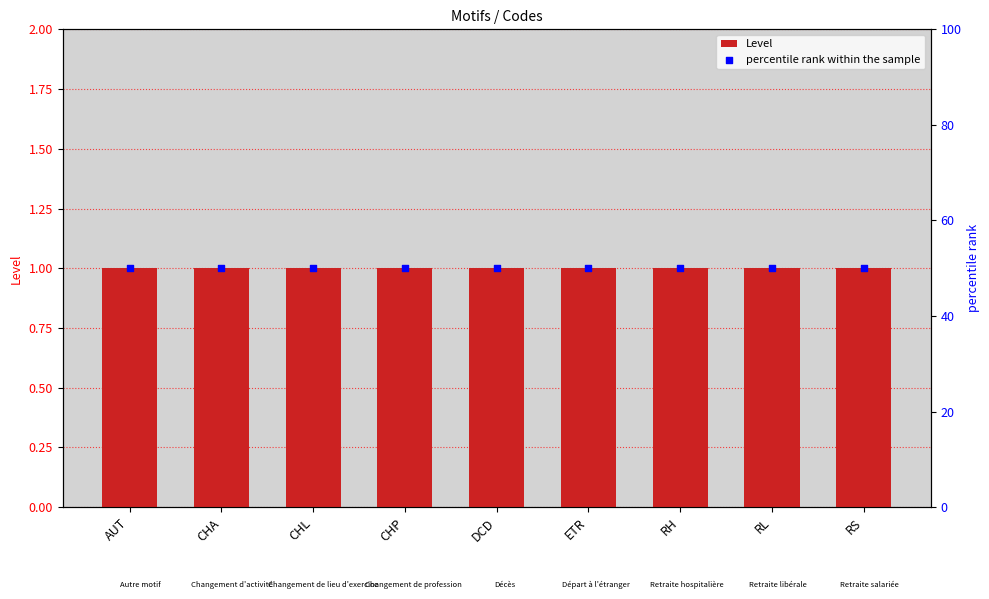

What are all the series names shown in the legend?

Level, percentile rank within the sample